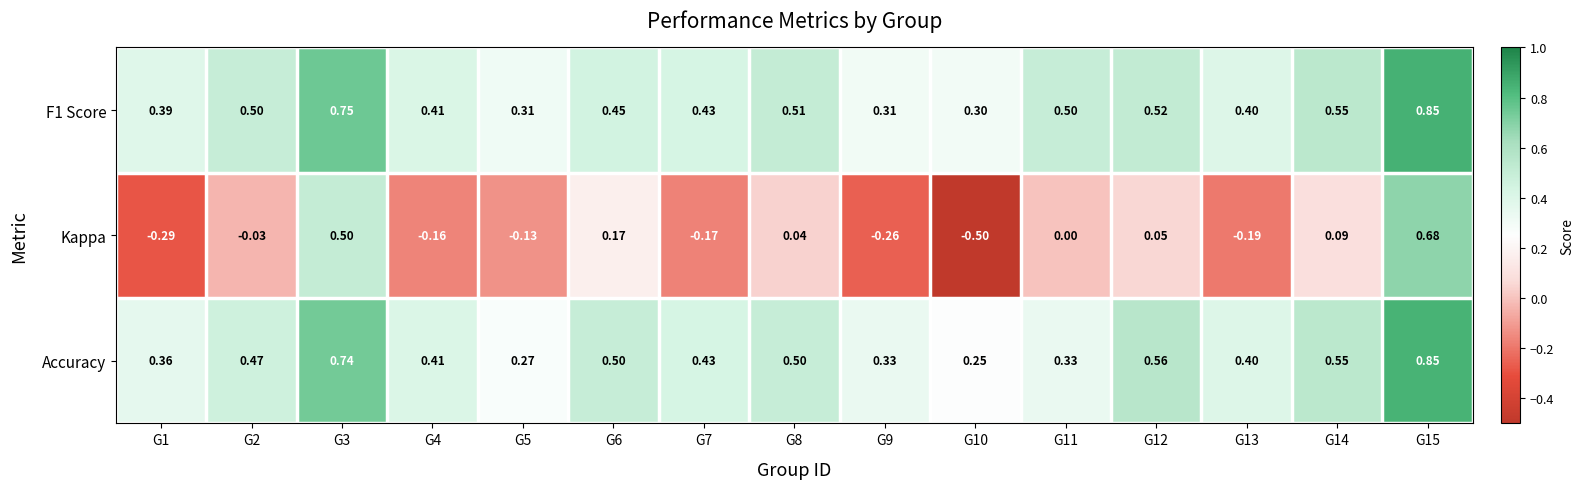

Which series has the largest range (max minus min)?

Kappa